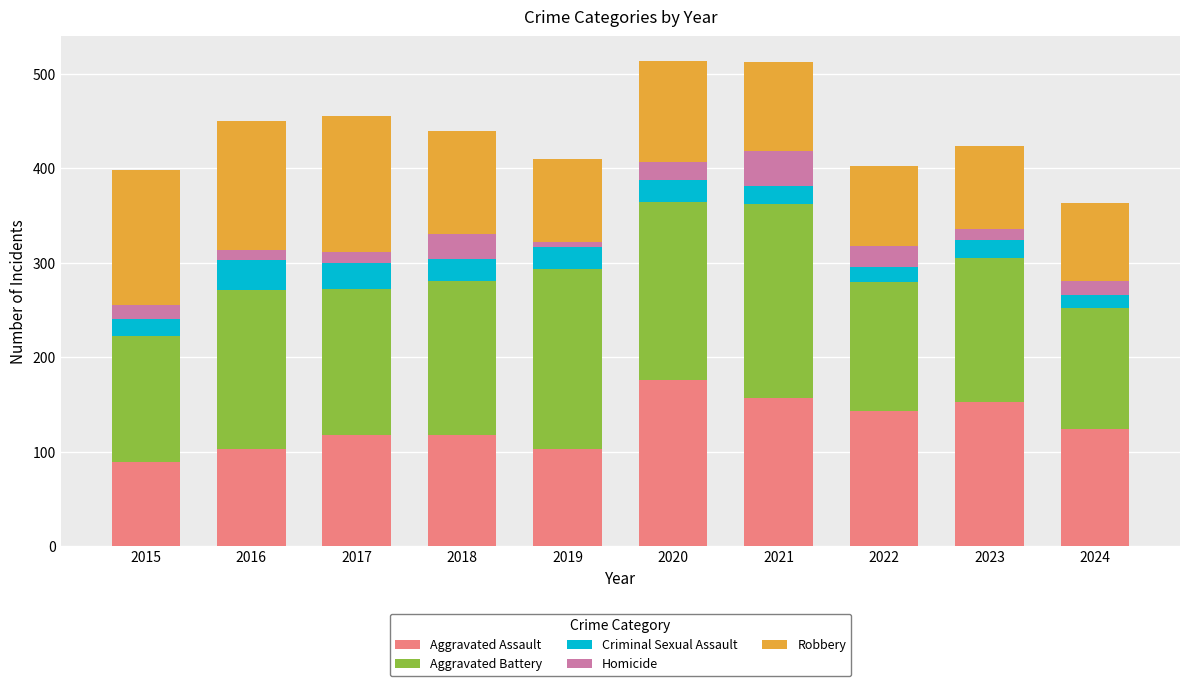

Are the bars horizontal?

No